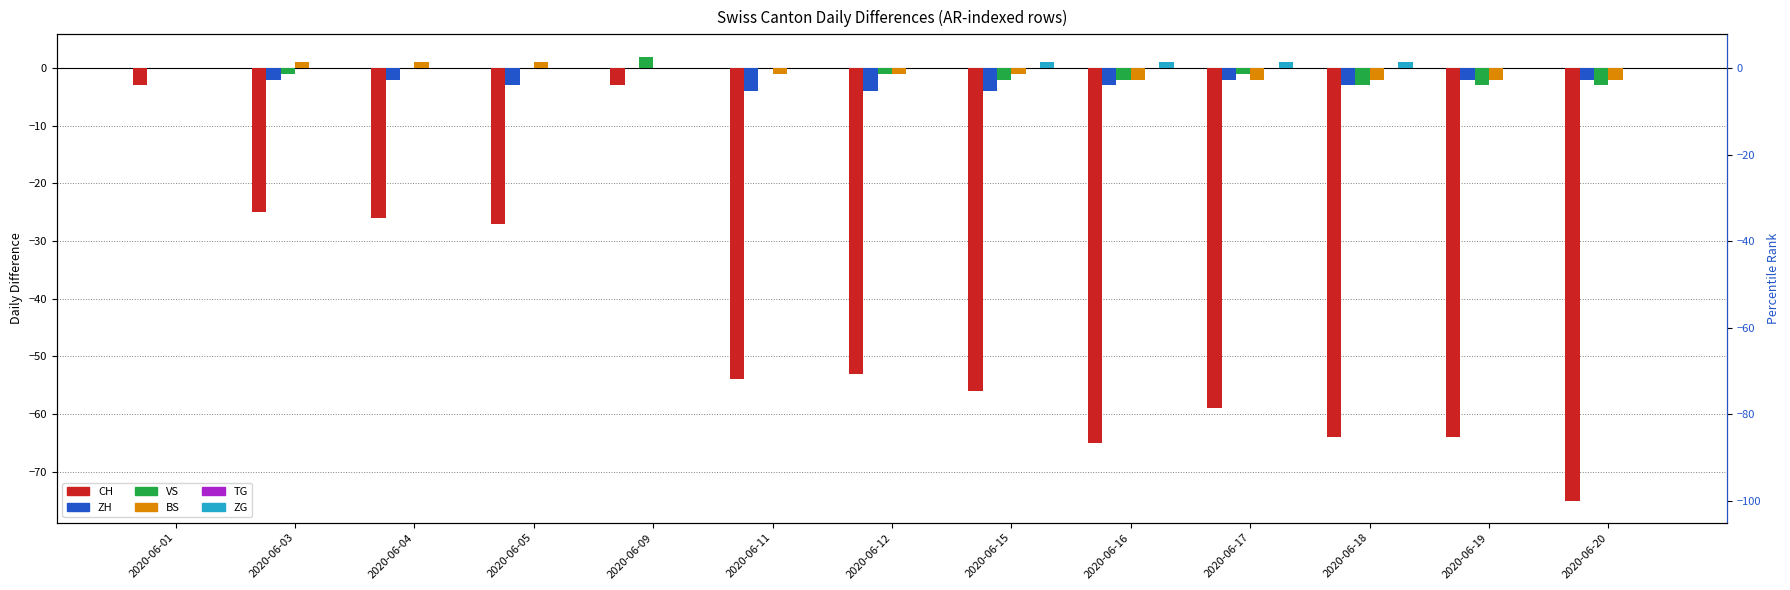

Does the chart contain stacked bars?

No